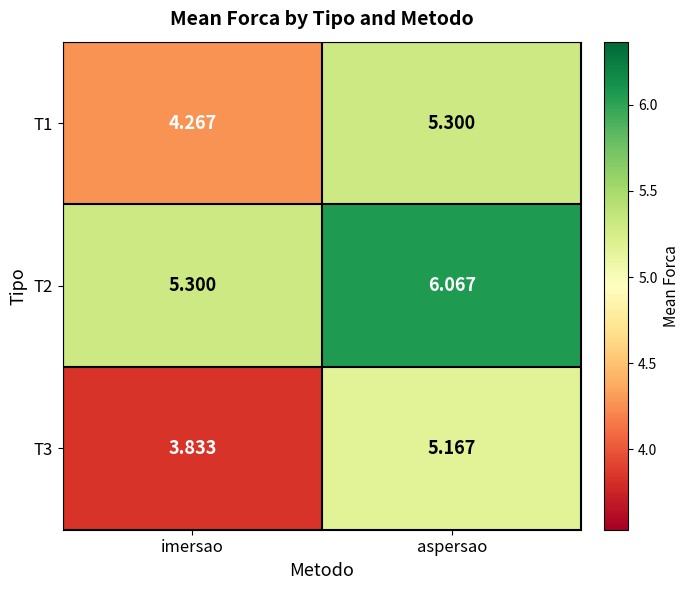

Which category has the highest value in the T2 series?

aspersao